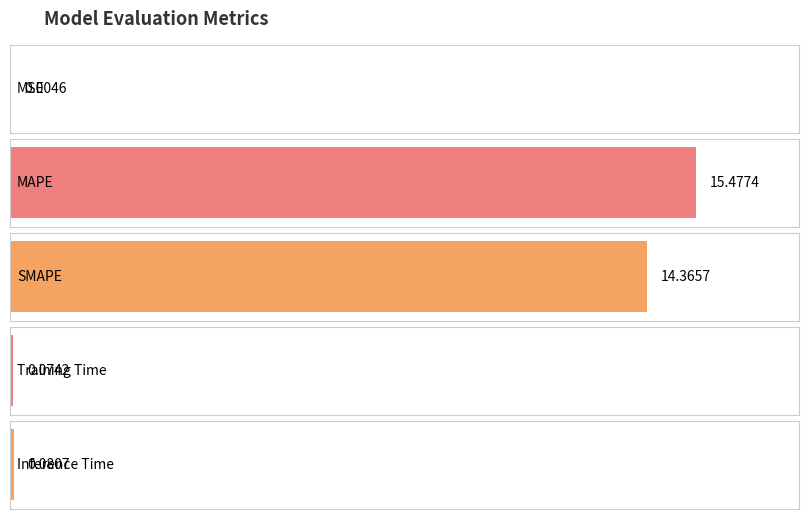

Is it true that the value at Training Time is 0.1?

False